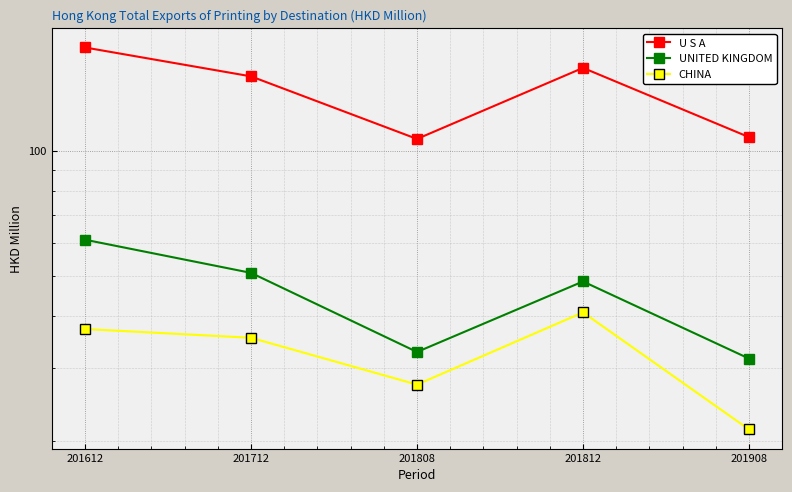

What value does the CHINA series have at 201712?

35.5